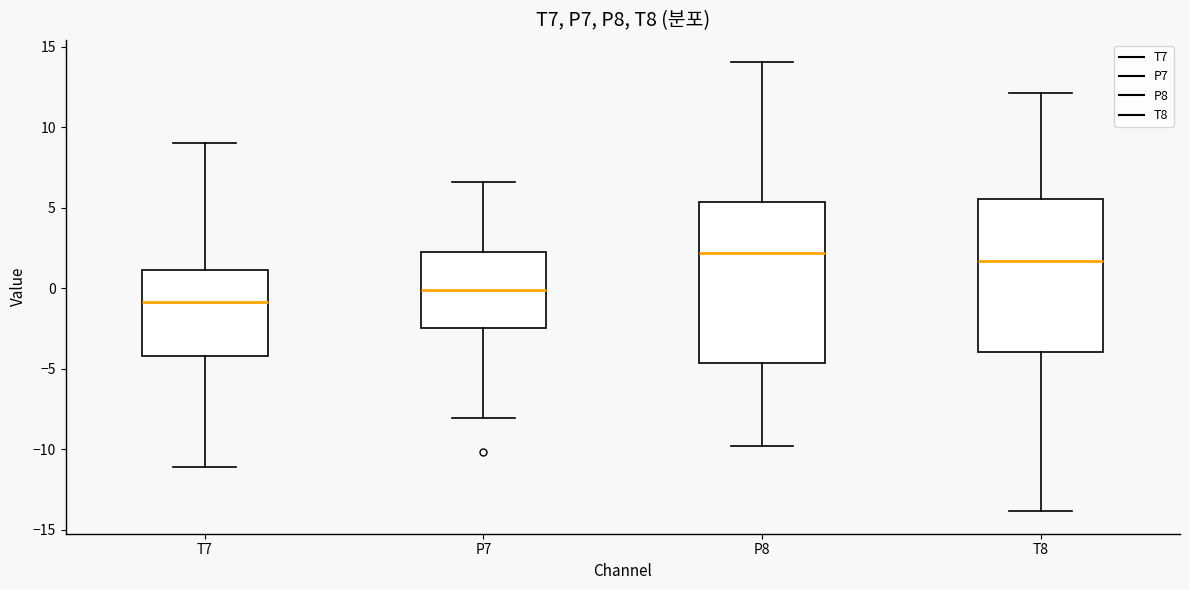

Reading left to right, transcribe this box plot: for each box, give where its median line is, the range the box spans, and where its two whiskers end, as read against the y-axis. The values are not printed on the chart, so give them approximately, as read against the axis.

T7: median -1.0, box -4.0 to 1.0, whiskers -11.0 to 9.0
P7: median 0.0, box -2.5 to 2.5, whiskers -8.0 to 6.5
P8: median 2.0, box -4.5 to 5.5, whiskers -10.0 to 14.0
T8: median 1.5, box -4.0 to 5.5, whiskers -14.0 to 12.0